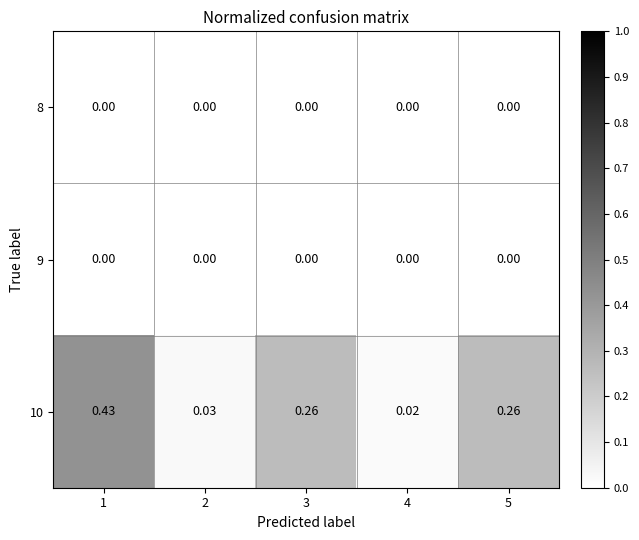

Rank the series at 4 from lowest to highest value.

8, 9, 10